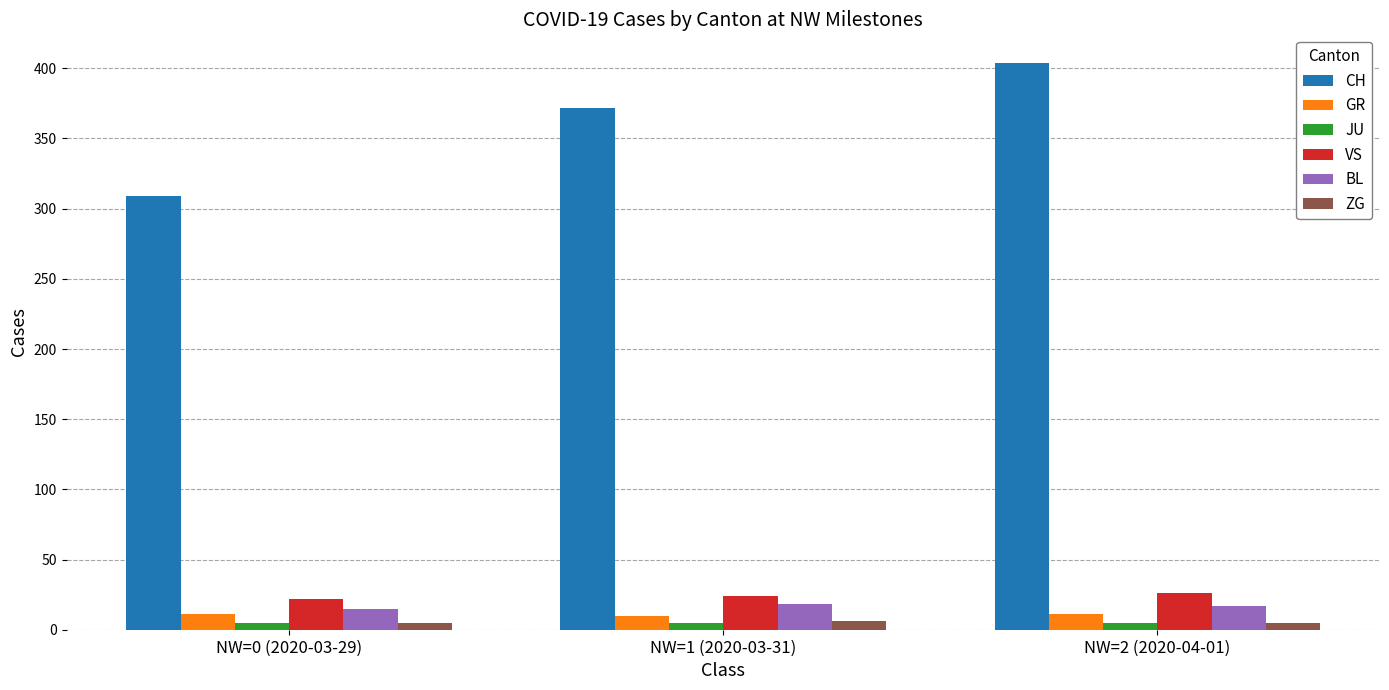

The value of BL at NW=1 (2020-03-31) is 18. True or false?

True